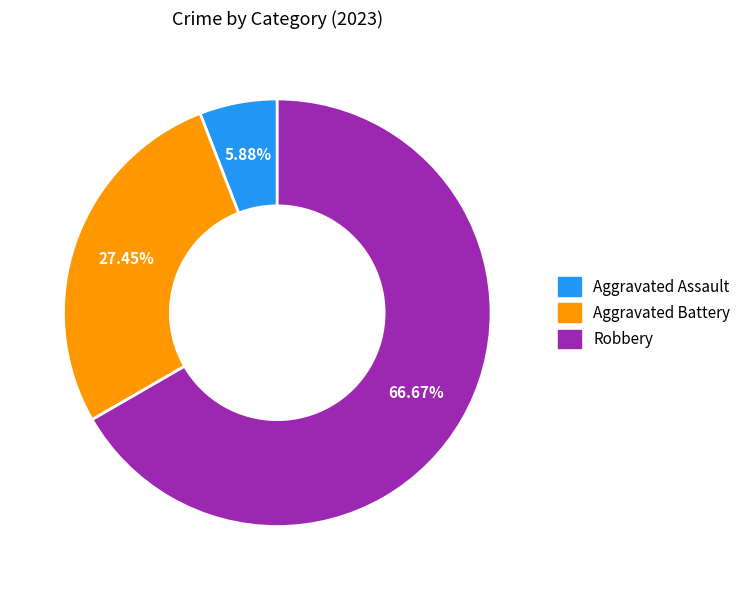

How many slices are in this pie chart?

3